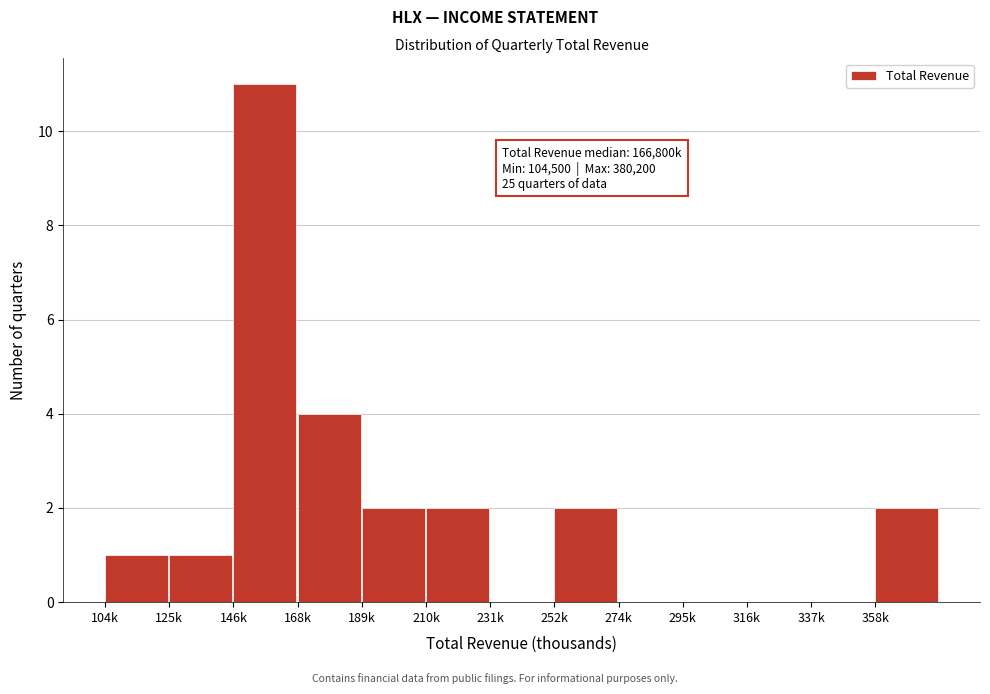

Reading right to left, transcribe all the data shown in this chart.

358k=2	337k=0	316k=0	295k=0	274k=0	252k=2	231k=0	210k=2	189k=2	168k=4	146k=11	125k=1	104k=1